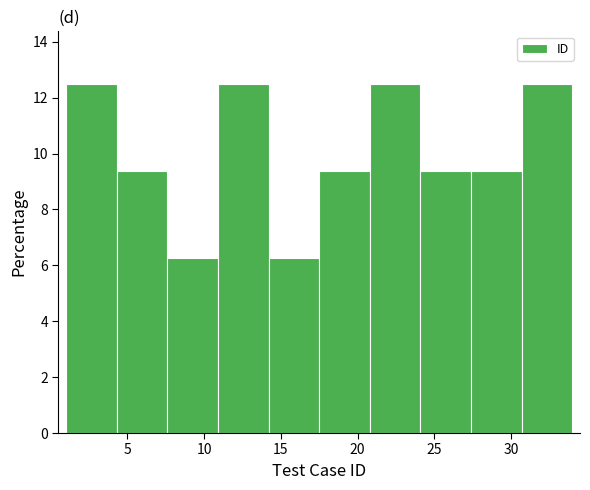

Reading left to right, list every bar in this chart as the range it spans on the x-axis followed by its height. Neither the bar edges nor the heights are printed on the chart, so give them approximately, as read against the axes.

1.0 to 4.3: 12.6
4.3 to 7.6: 9.4
7.6 to 10.9: 6.2
10.9 to 14.2: 12.6
14.2 to 17.5: 6.2
17.5 to 20.8: 9.4
20.8 to 24.1: 12.6
24.1 to 27.4: 9.4
27.4 to 30.7: 9.4
30.7 to 34.0: 12.6